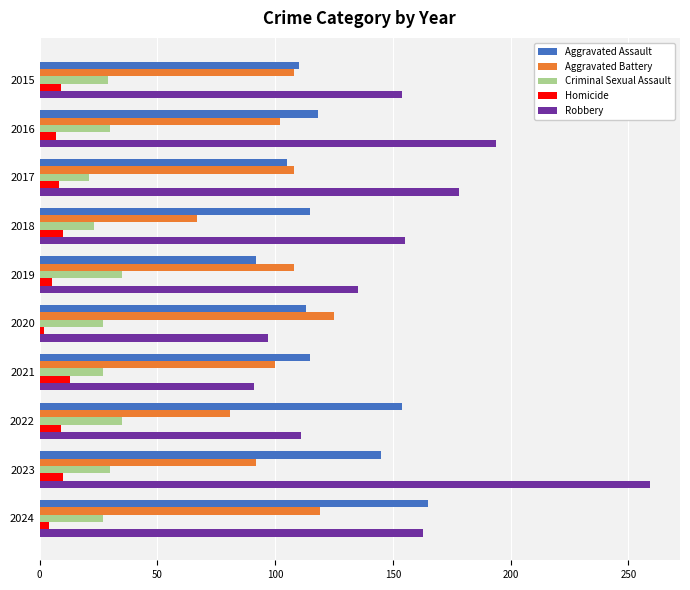

What is the maximum value for Aggravated Assault?

165